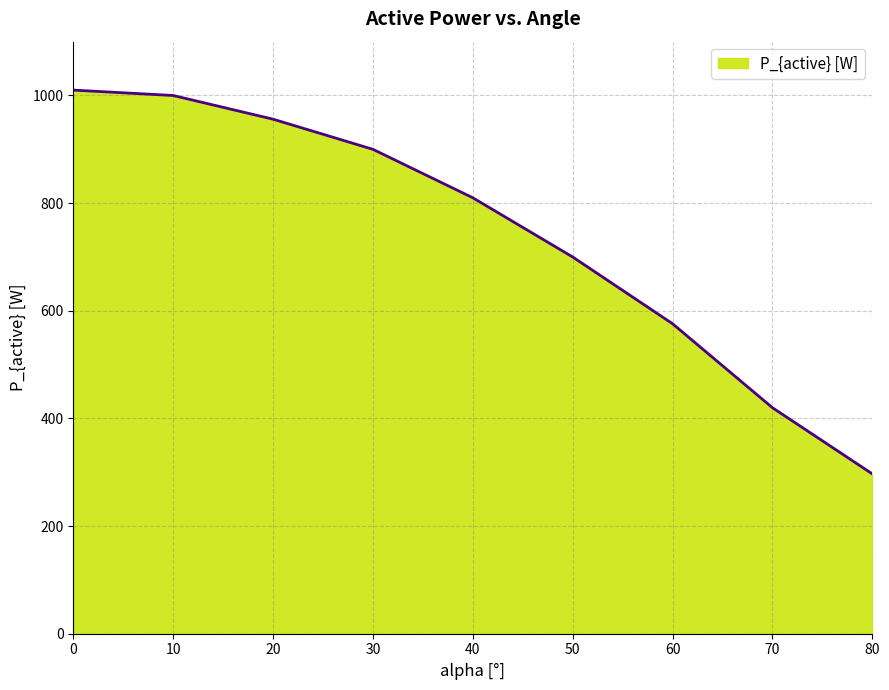

At which label is the value closest to 653?

50